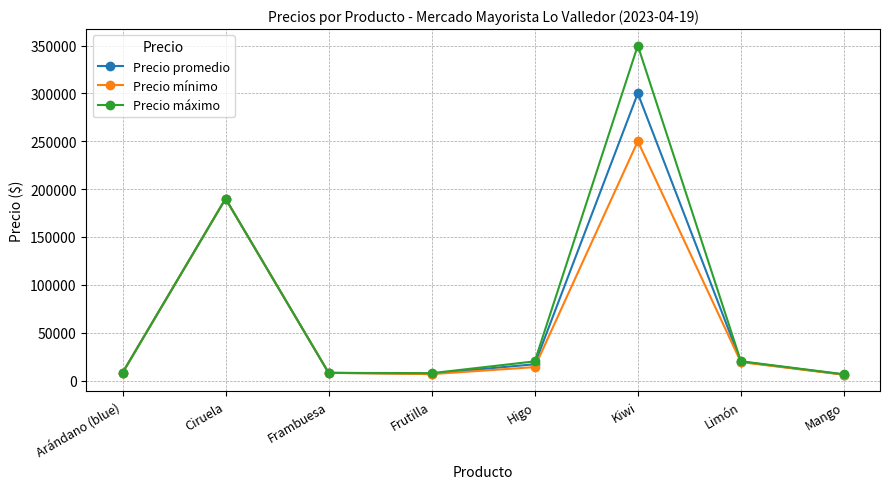

What is the difference between the highest and lowest values at Mango?

500